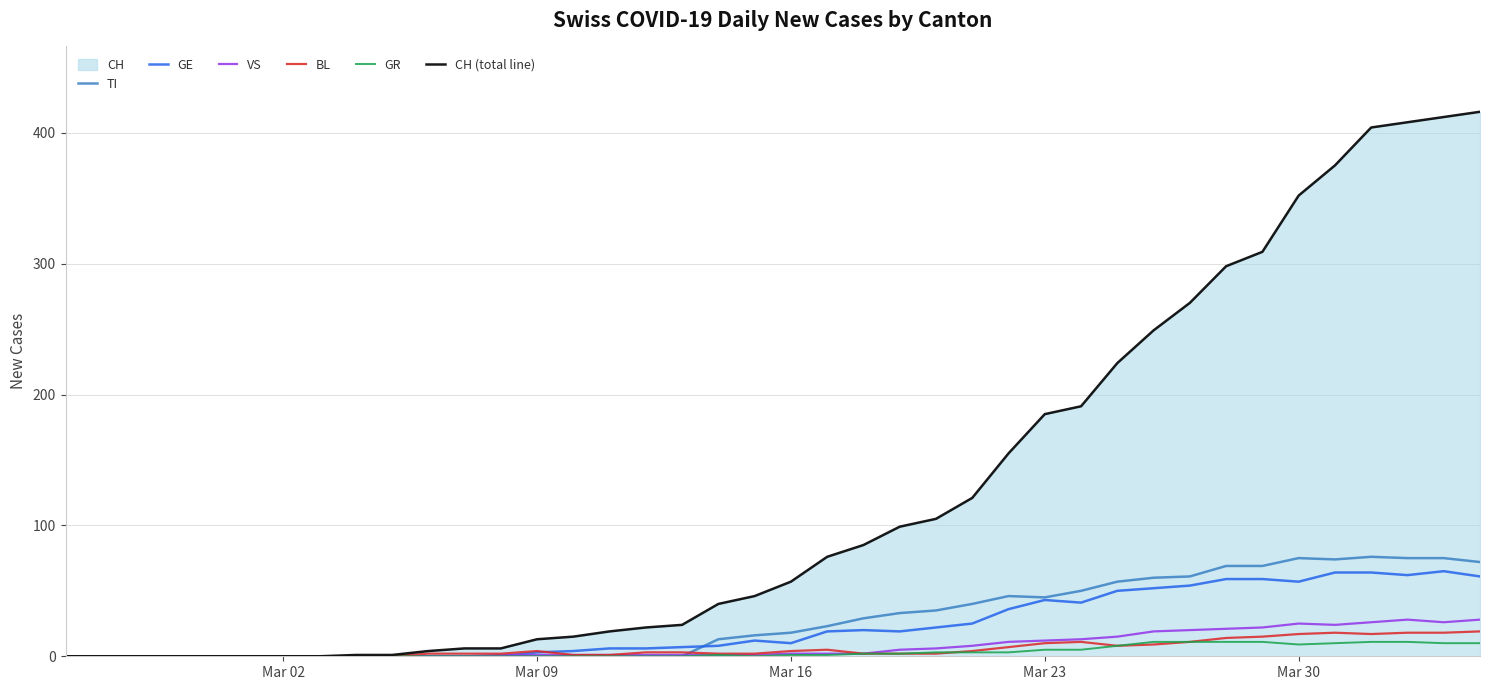

Which series has the largest total across all categories?

CH (total line)